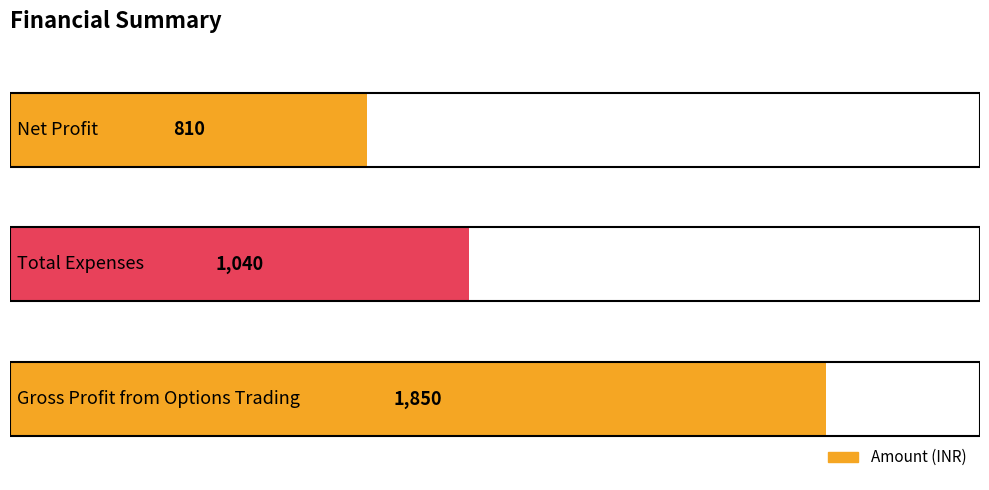

What is the average value?

1233